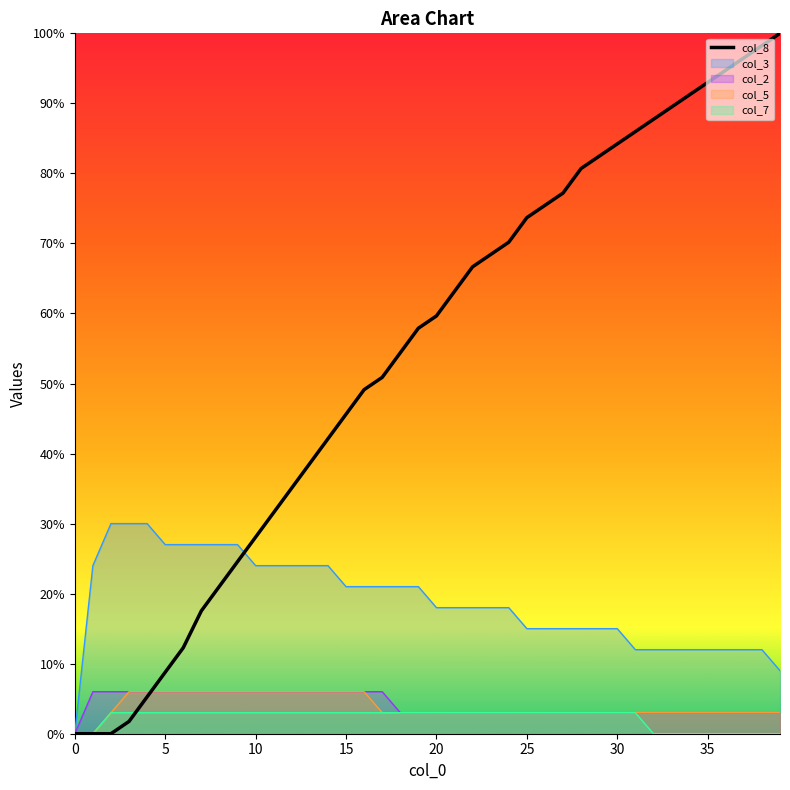

How many lines are shown in the chart?

1